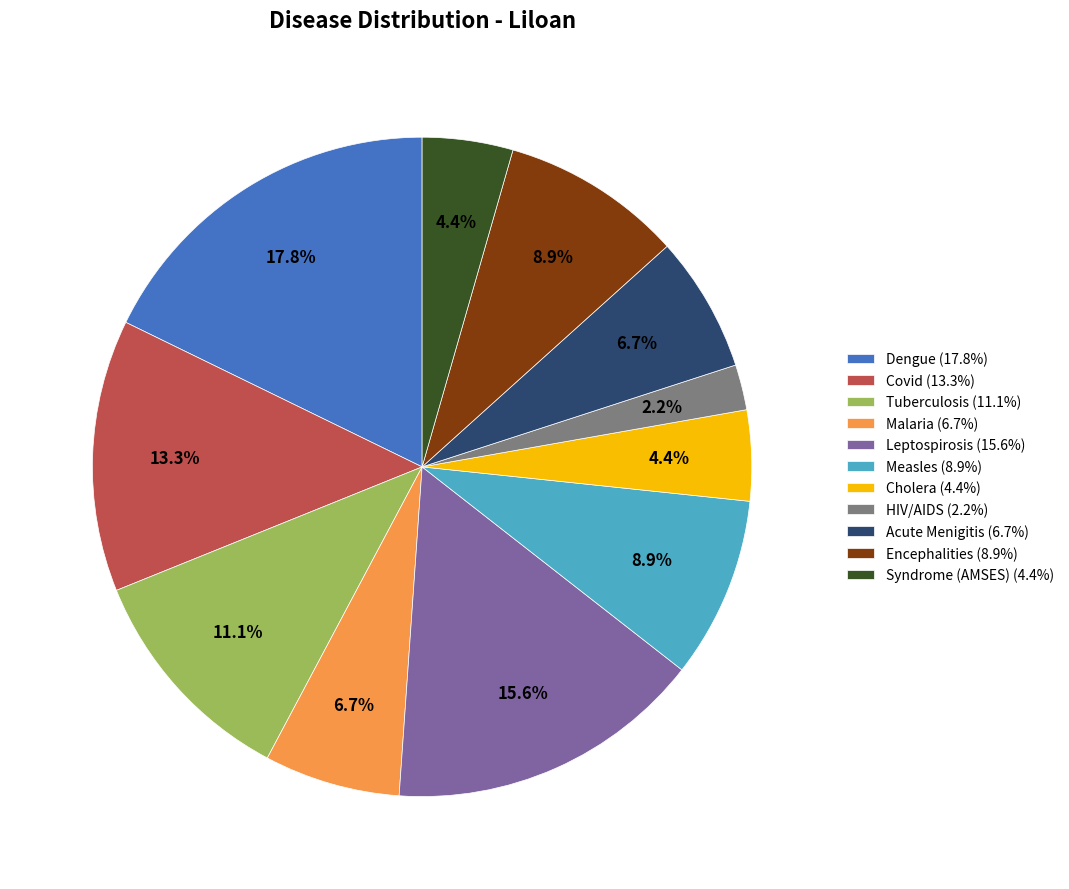

Which has a higher value, Cholera (4.4%) or Dengue (17.8%)?

Dengue (17.8%)